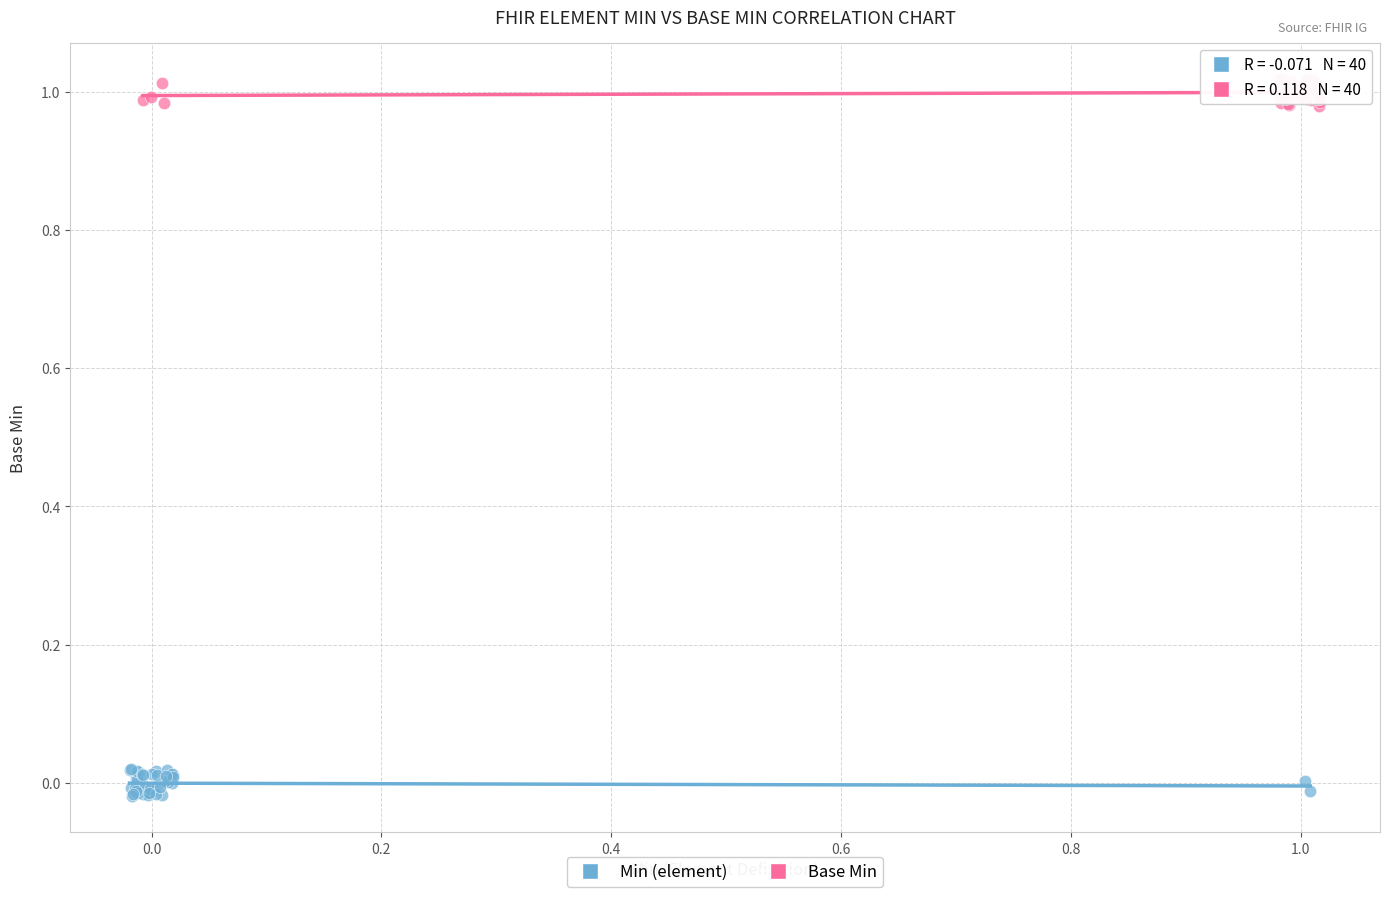

Which series contains the highest Y value?

Base Min